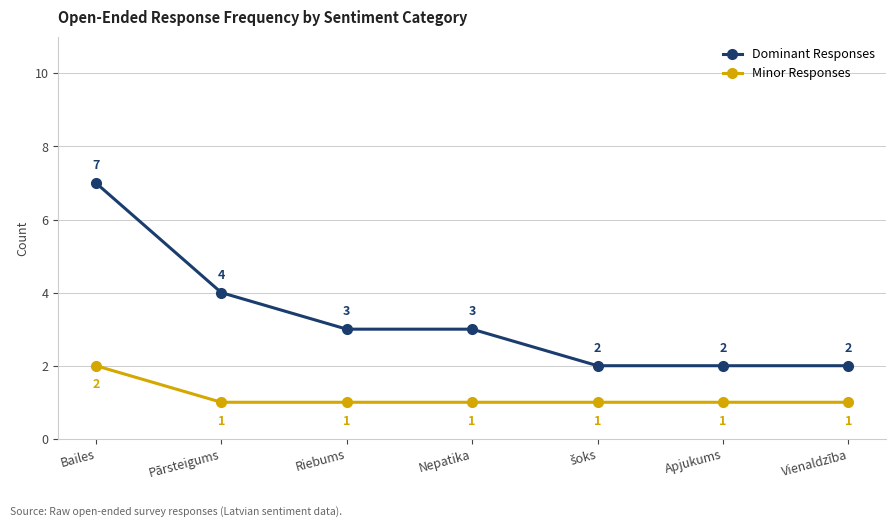

True or false: Minor Responses and Dominant Responses intersect in this chart.

False